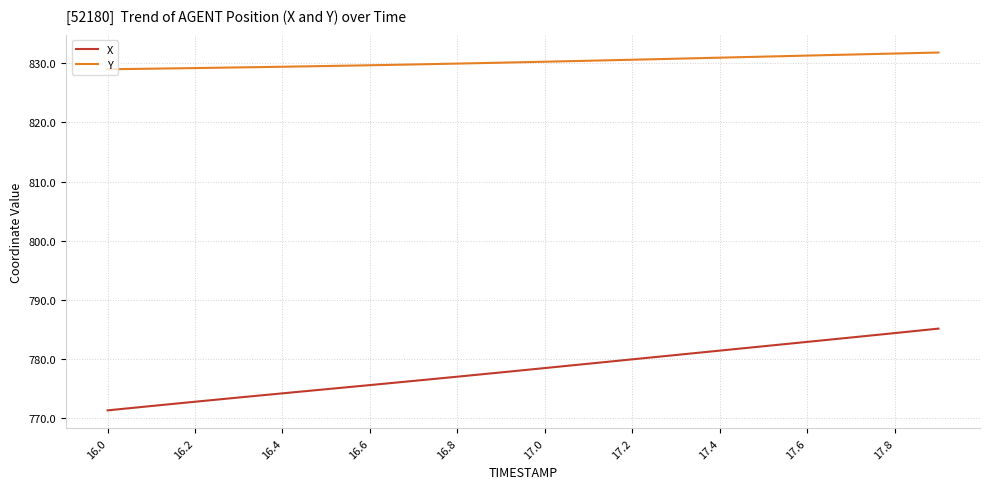

List the series in order of their overall mean, highest first.

Y, X